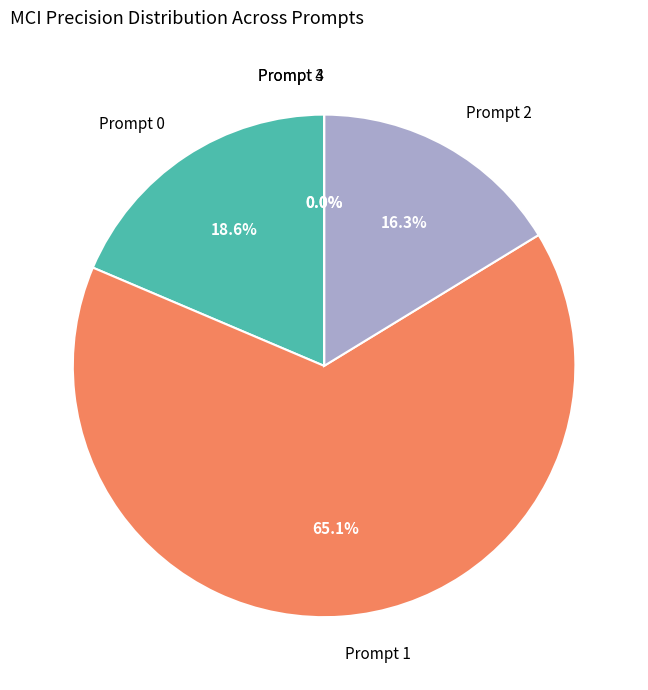

Is it true that Prompt 3 is 1% of the pie?

False